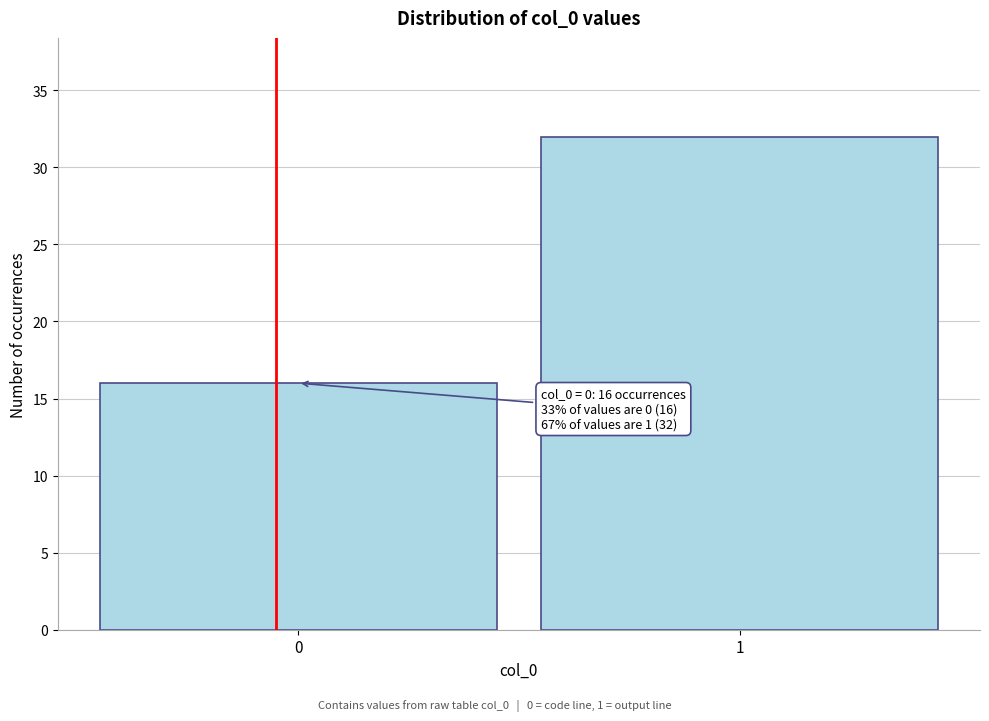

Reading left to right, transcribe all the data shown in this chart.

0=16	1=32